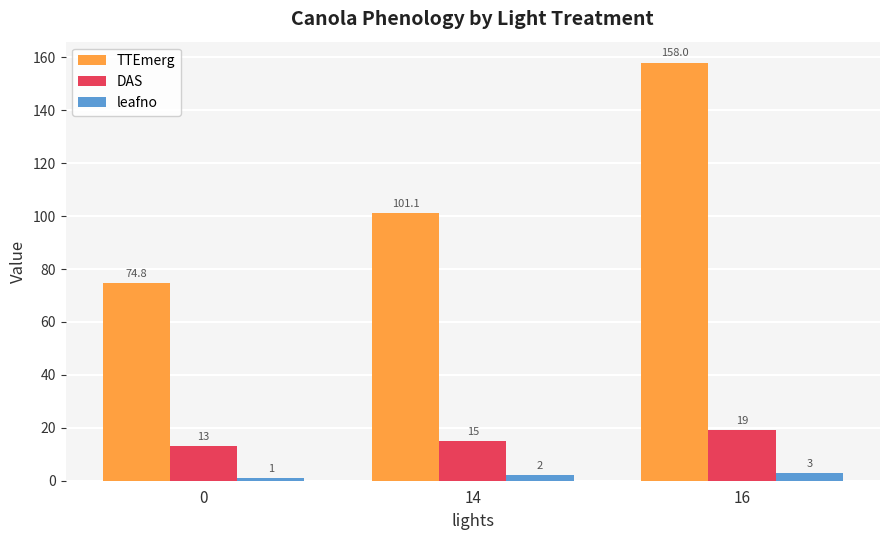

What is the difference between the highest and lowest values at 0?

73.8